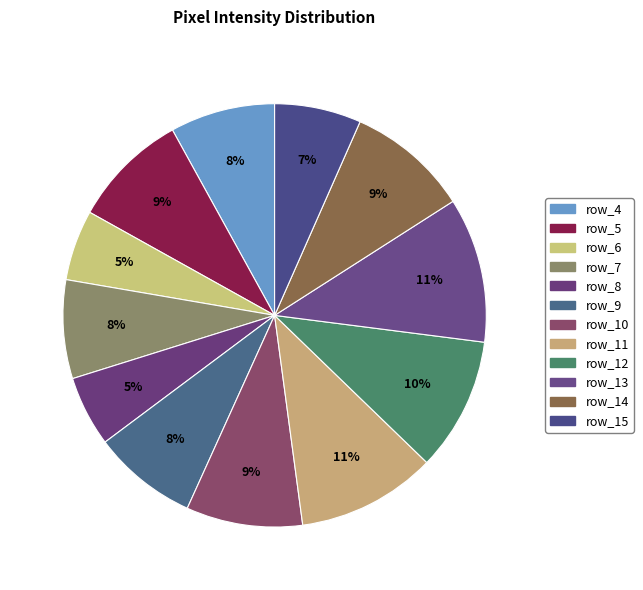

Which slice is the smallest?

row_6